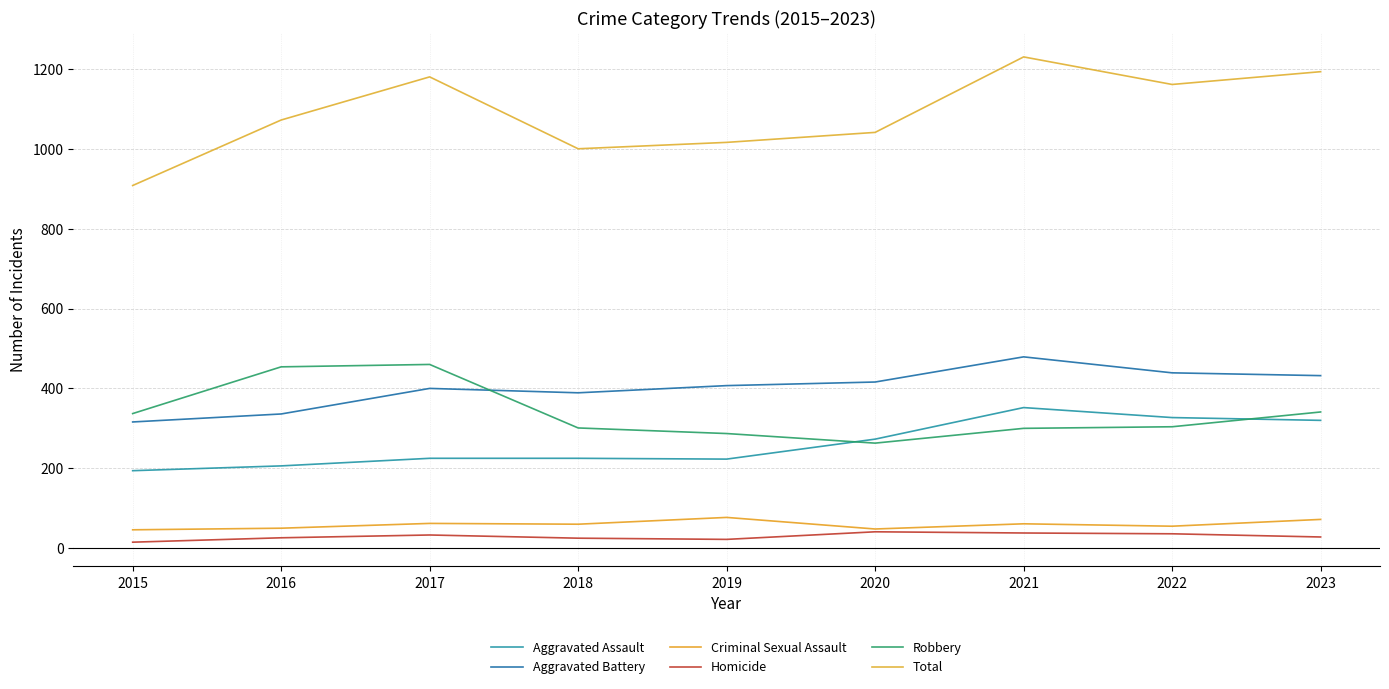

How many lines are shown in the chart?

6